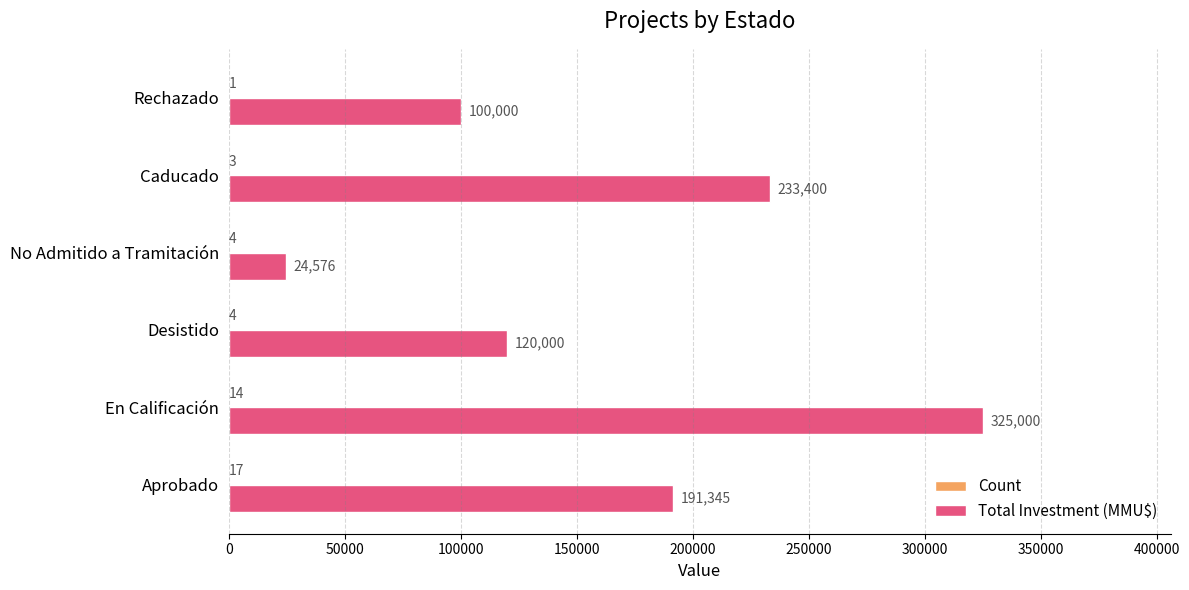

Which category has the highest value in the Total Investment (MMU$) series?

En Calificación